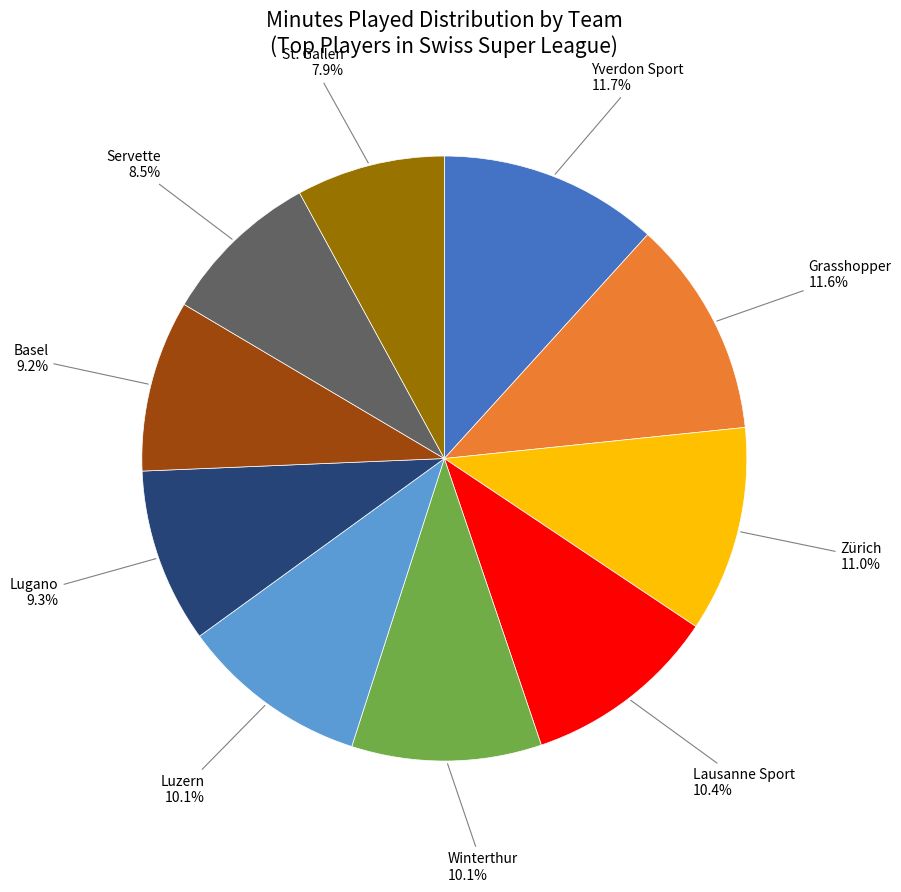

Does any single category account for the majority?

No